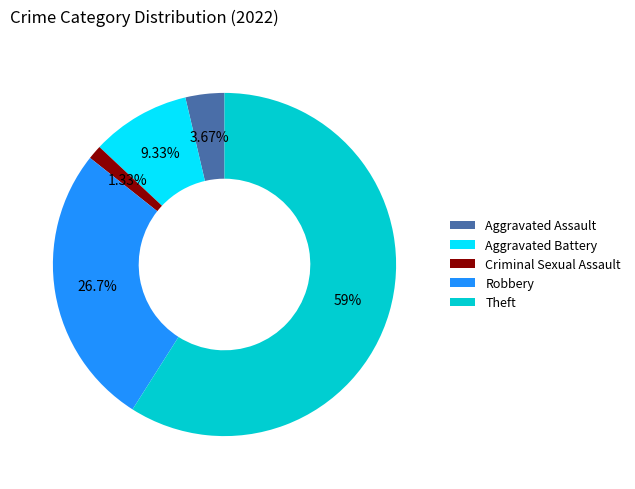

The Robbery slice represents 12% of the pie. True or false?

False